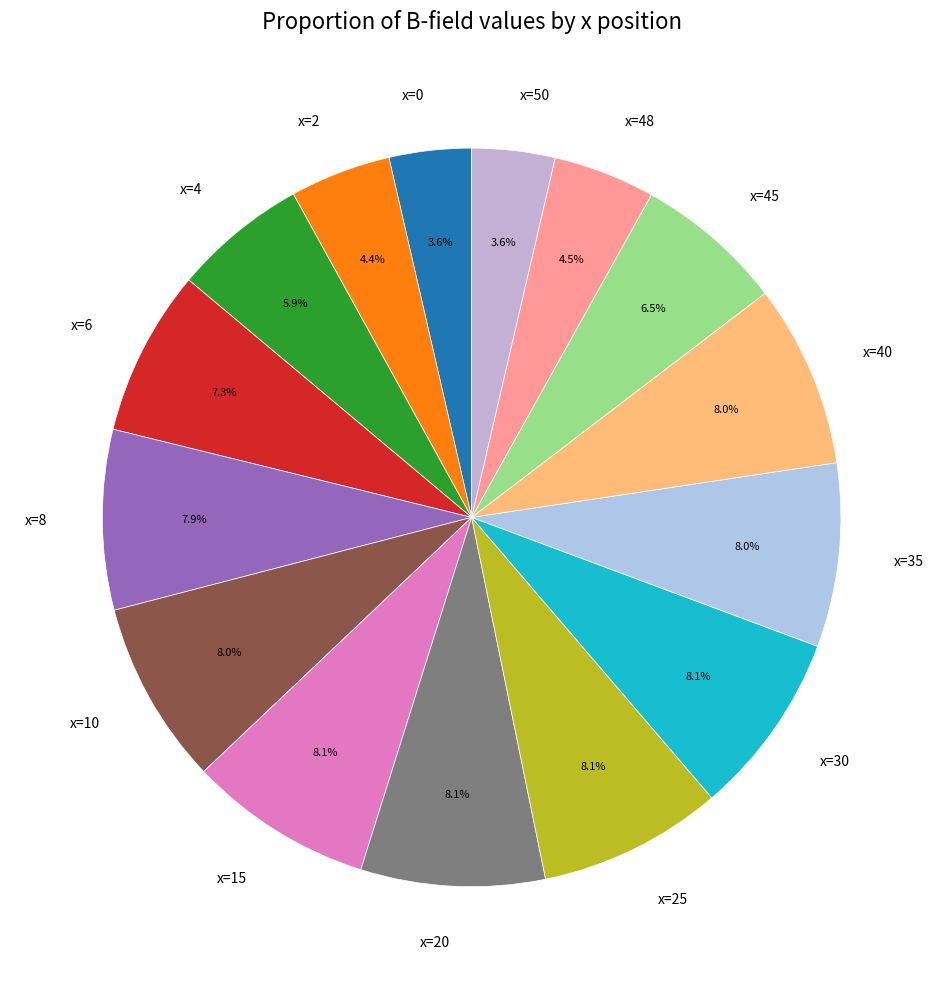

Combined, what portion of the pie is x=0 and x=45?

10.1%